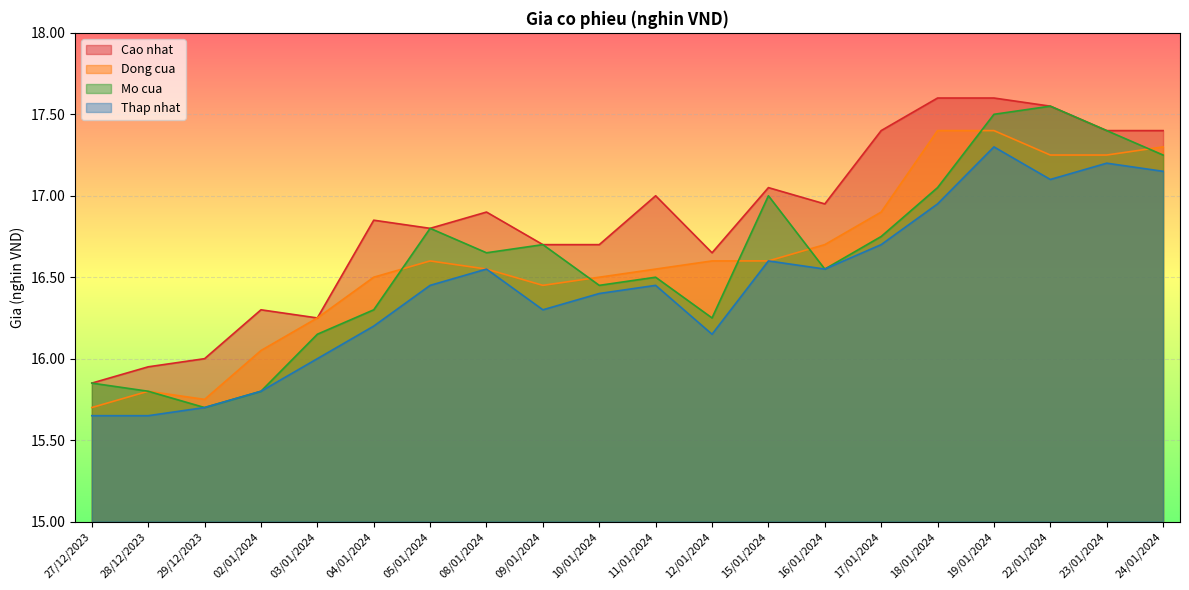

What is the value of the Mo cua point at the 10th from the left?

16.4